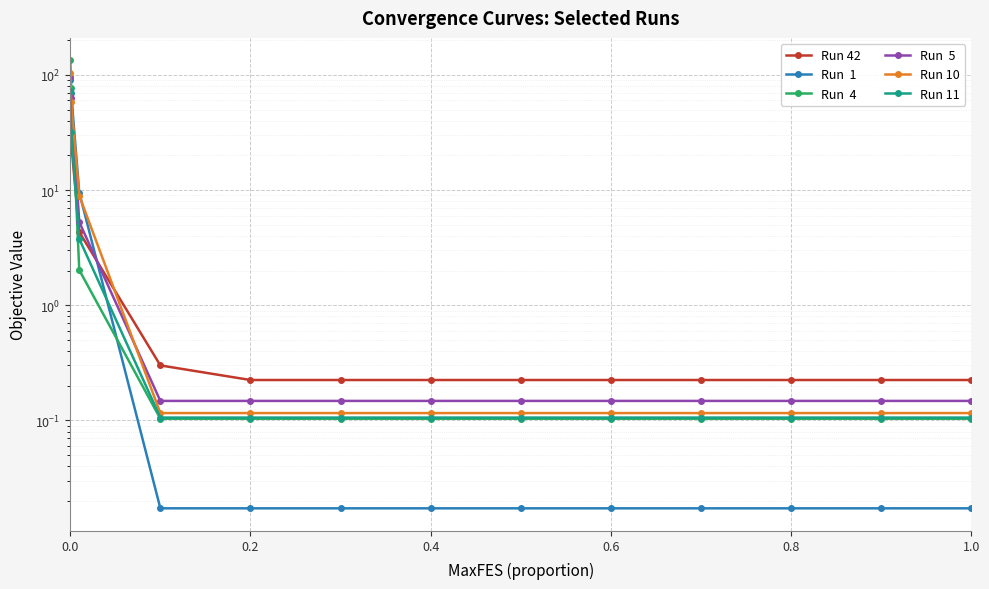

What is the total value across all series at 0.0?

553.6